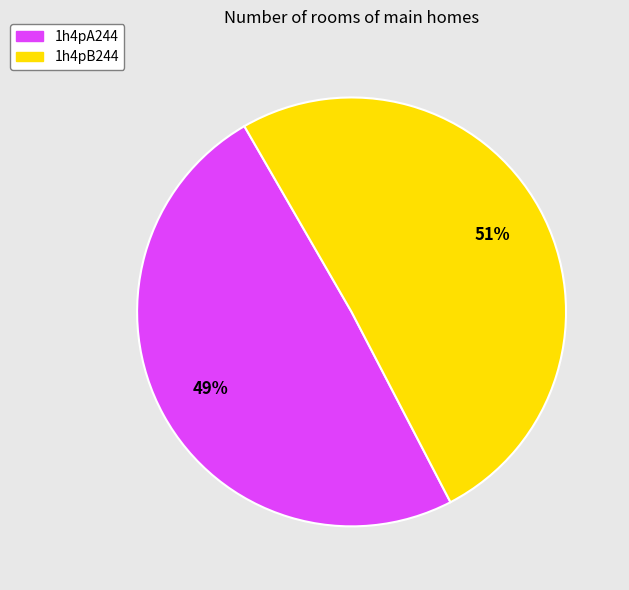

Is there any slice that represents more than half of the pie?

Yes